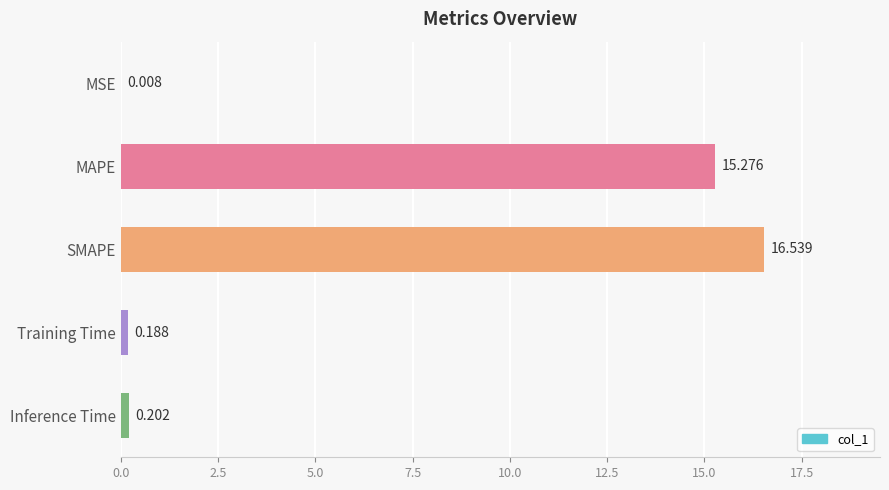

Which label corresponds to the largest value in the chart?

SMAPE